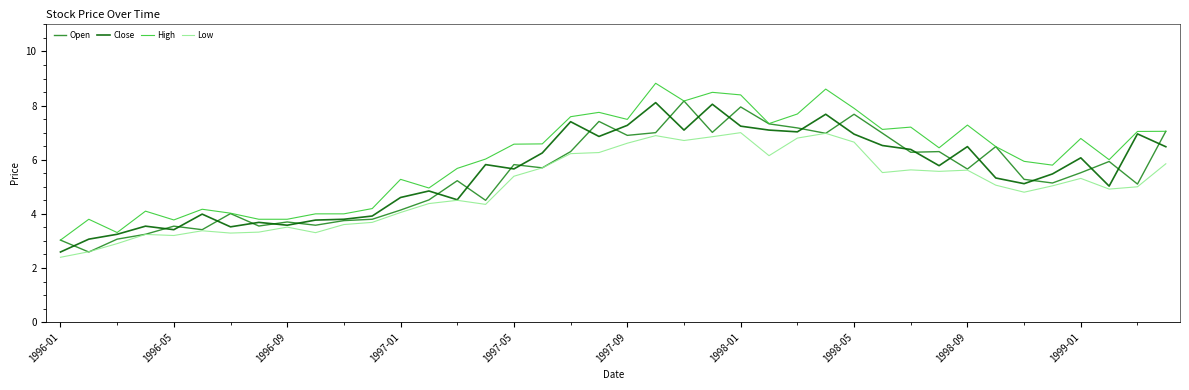

What is the maximum value for Low?

7.0